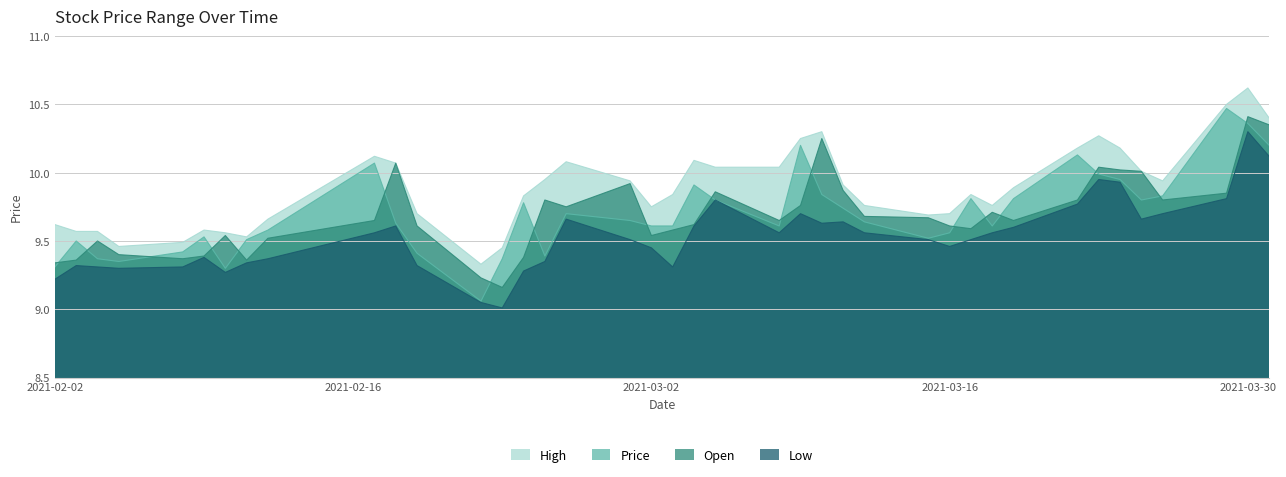

What value does the Price series have at 2021-03-02?

9.6